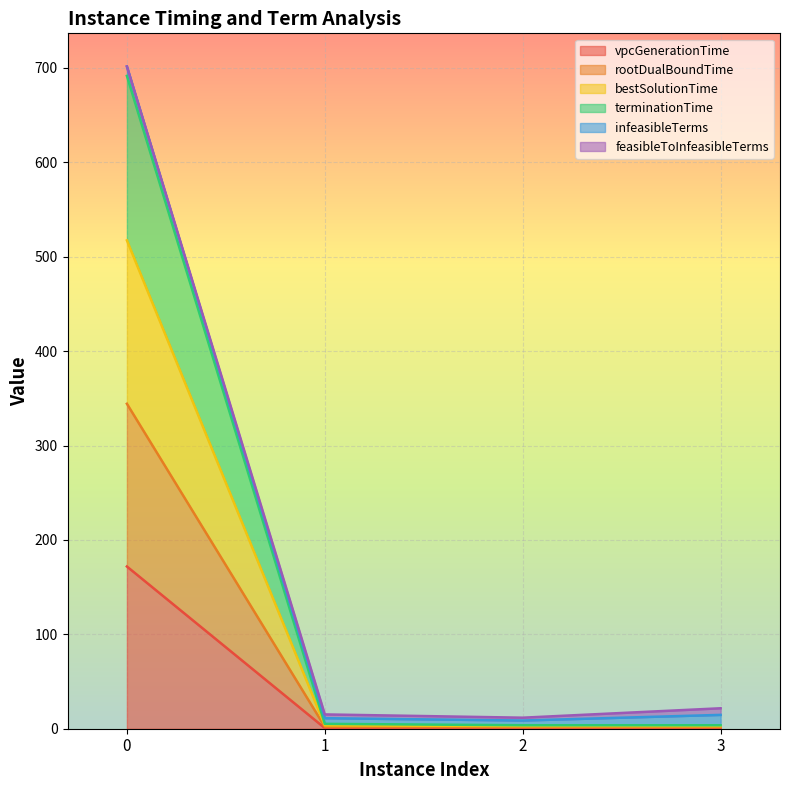

What is the total value across all series at 0?

701.6